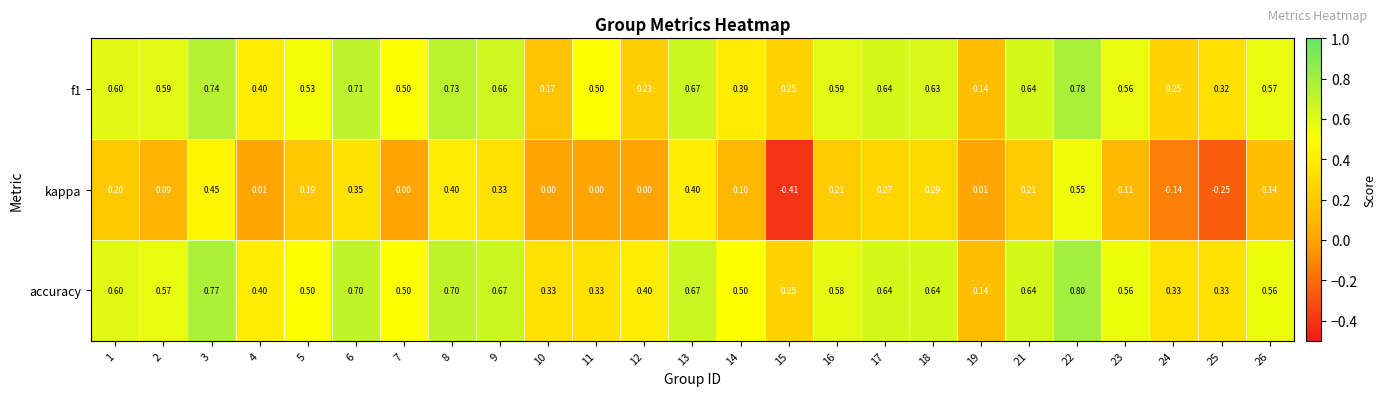

At which category is the sum across all series the highest?

22